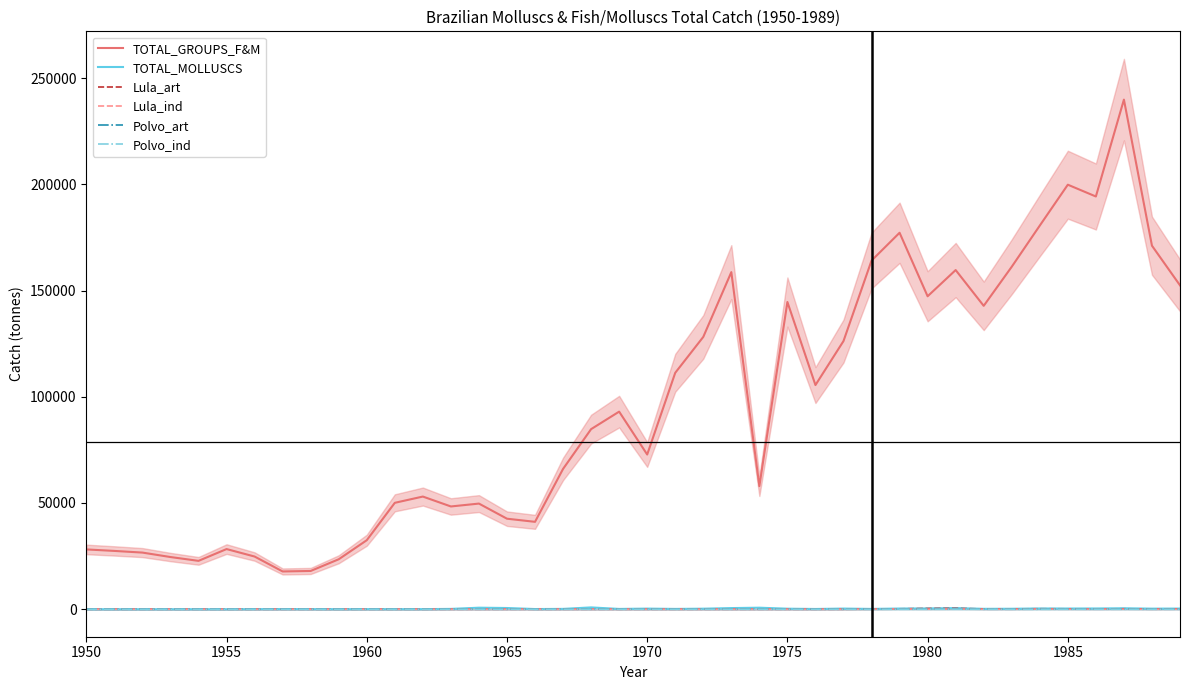

True or false: TOTAL_GROUPS_F&M and Lula_ind intersect in this chart.

False